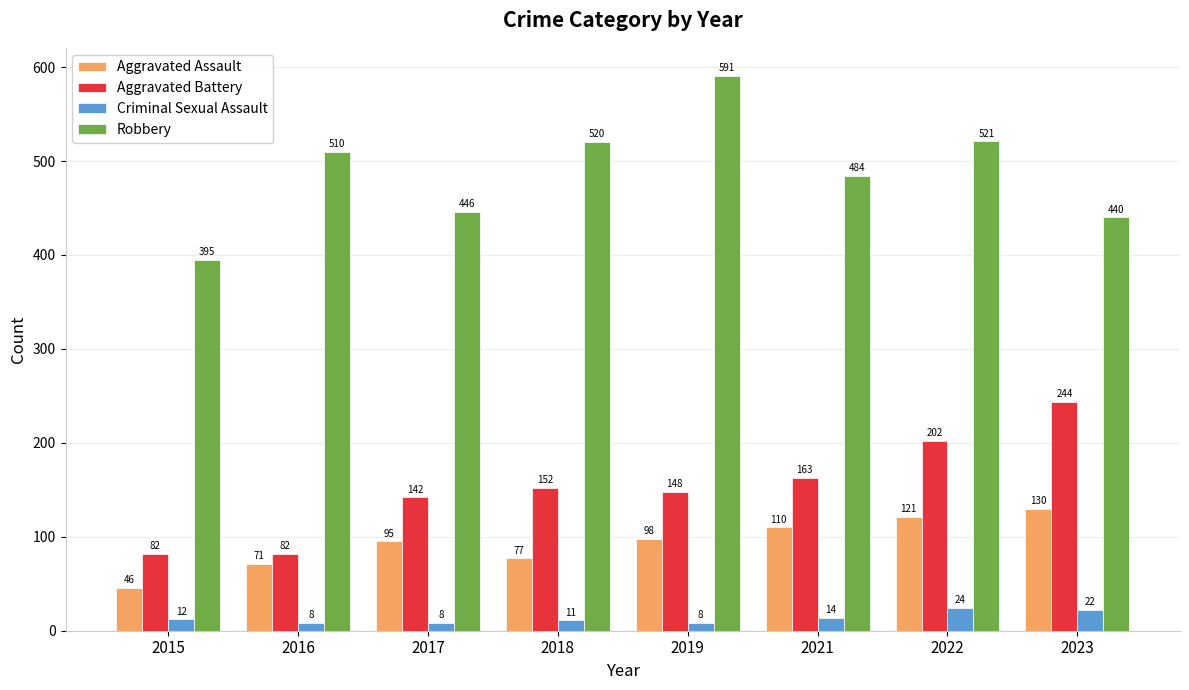

Are the bars grouped side by side (vs. stacked)?

Yes